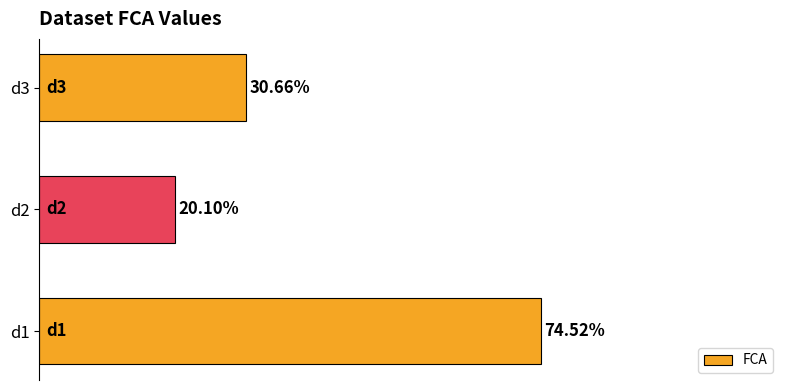

List the labels in order of value, smallest first.

d2, d3, d1